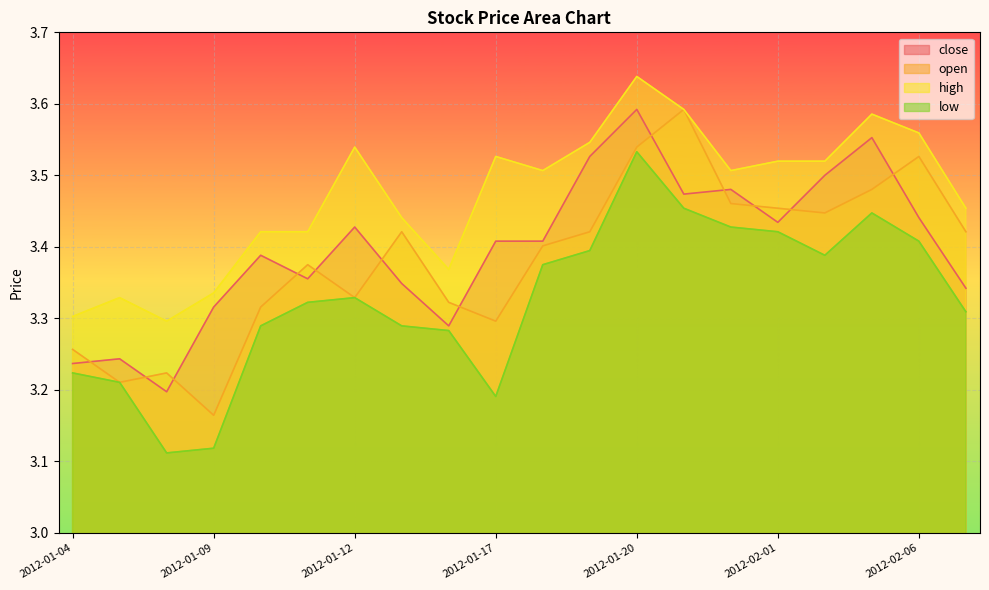

At how many categories does at least one series exceed 3?

20